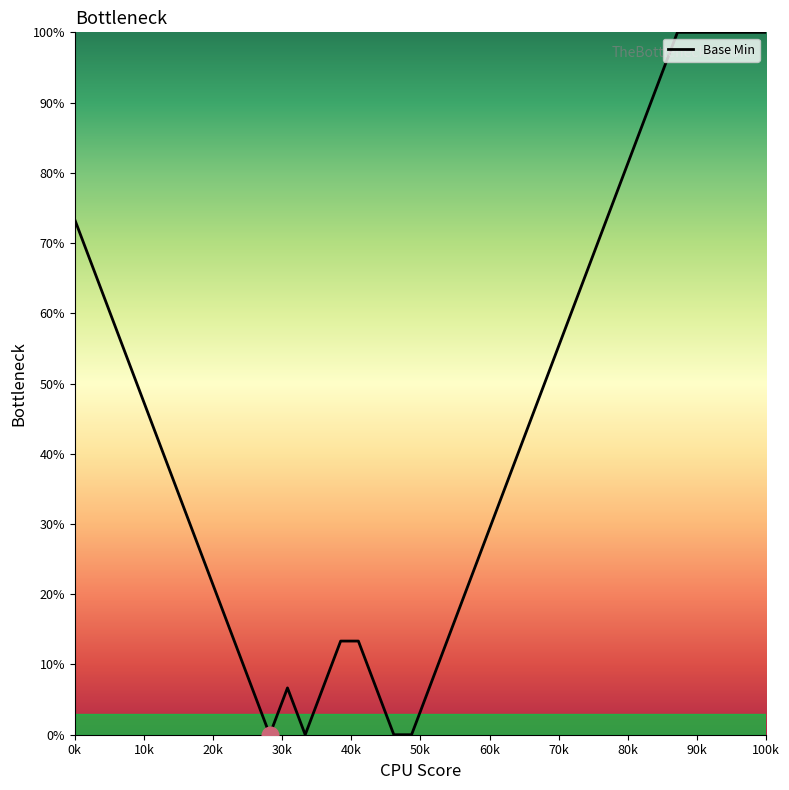

What is the difference between the maximum and minimum values?

100.0